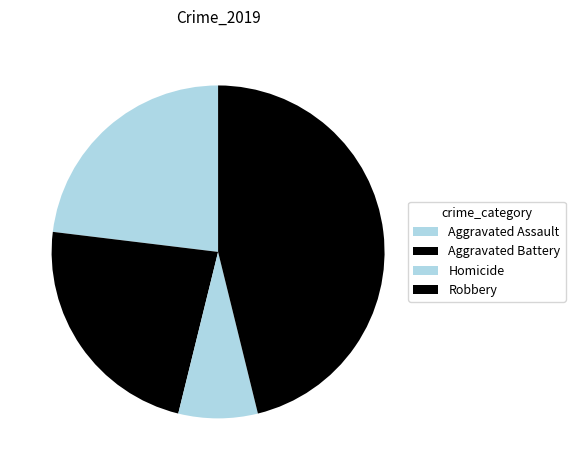

How many segments does this pie chart have?

4